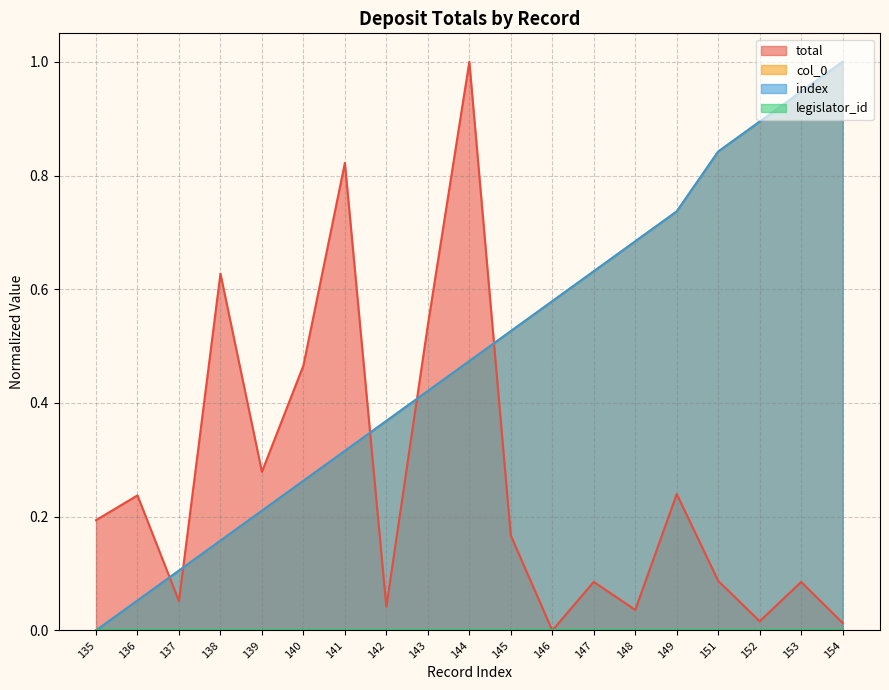

At which label is index closest to 0?

135